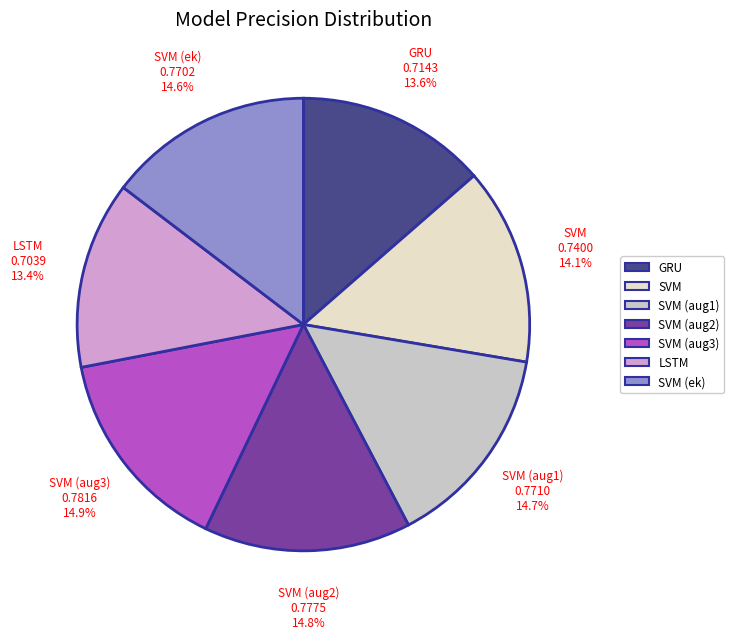

Between SVM and SVM (aug3), which is larger?

SVM (aug3)